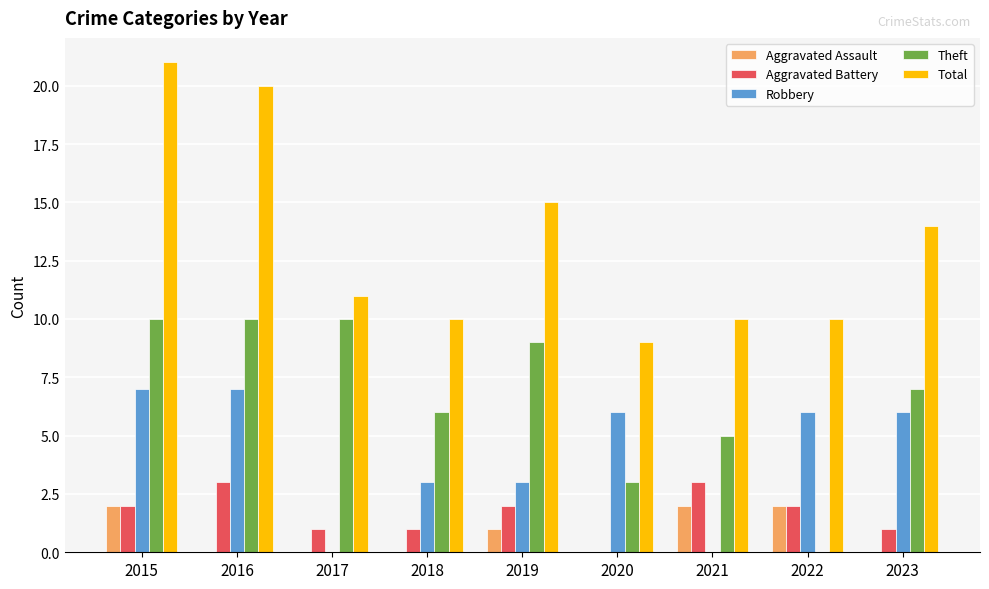

Is the value of Robbery at 2018 greater than the value of Aggravated Assault at 2016?

Yes